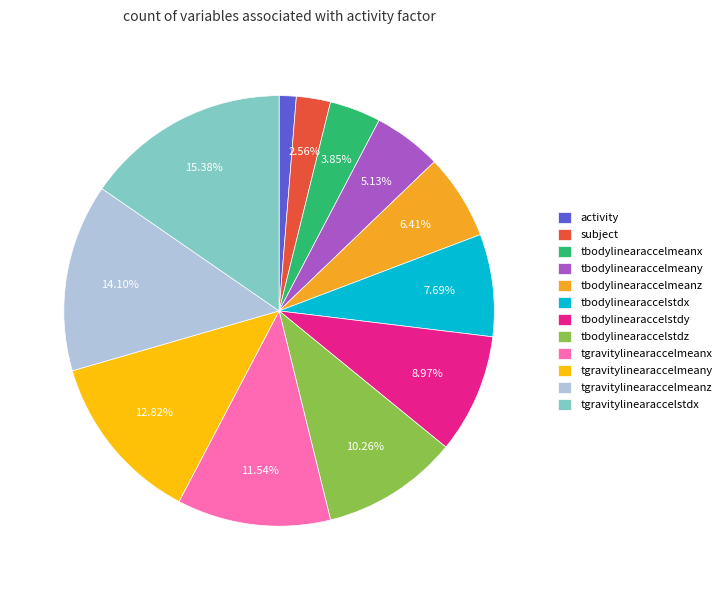

Between tgravitylinearaccelmeanz and activity, which is larger?

tgravitylinearaccelmeanz